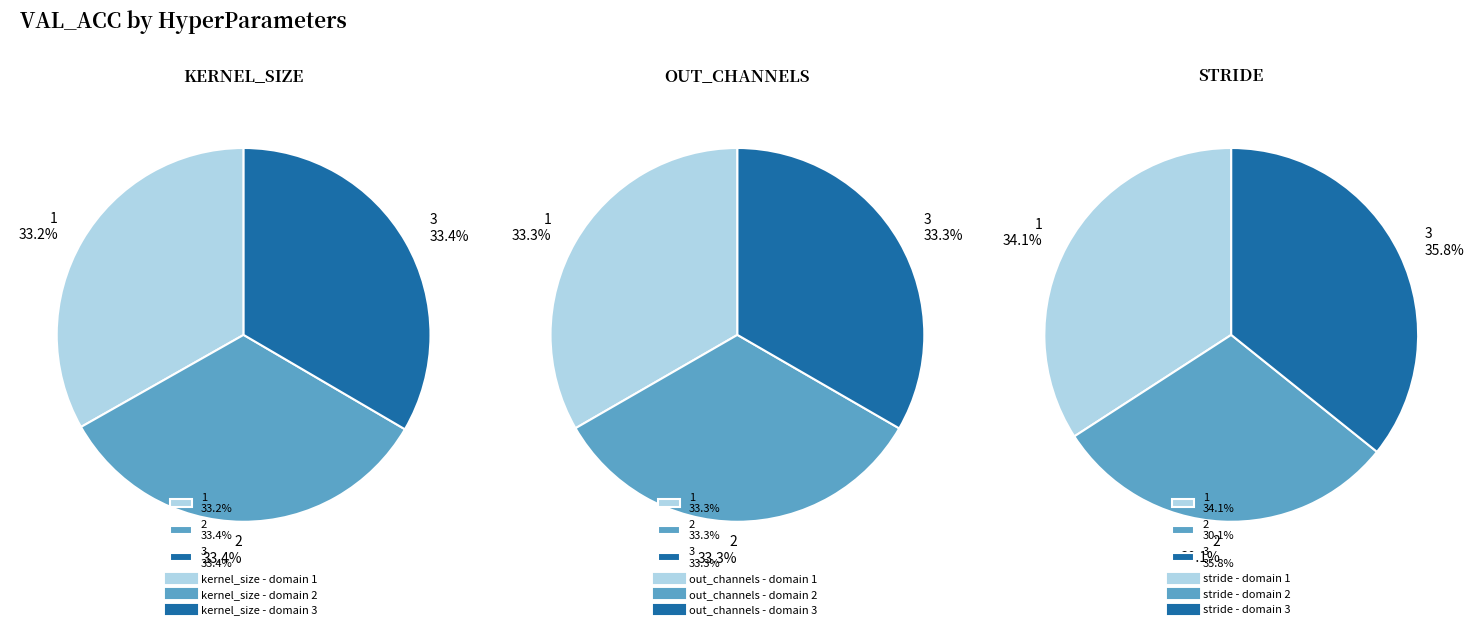

To the nearest percent, what percentage of the pie is 2?

30%